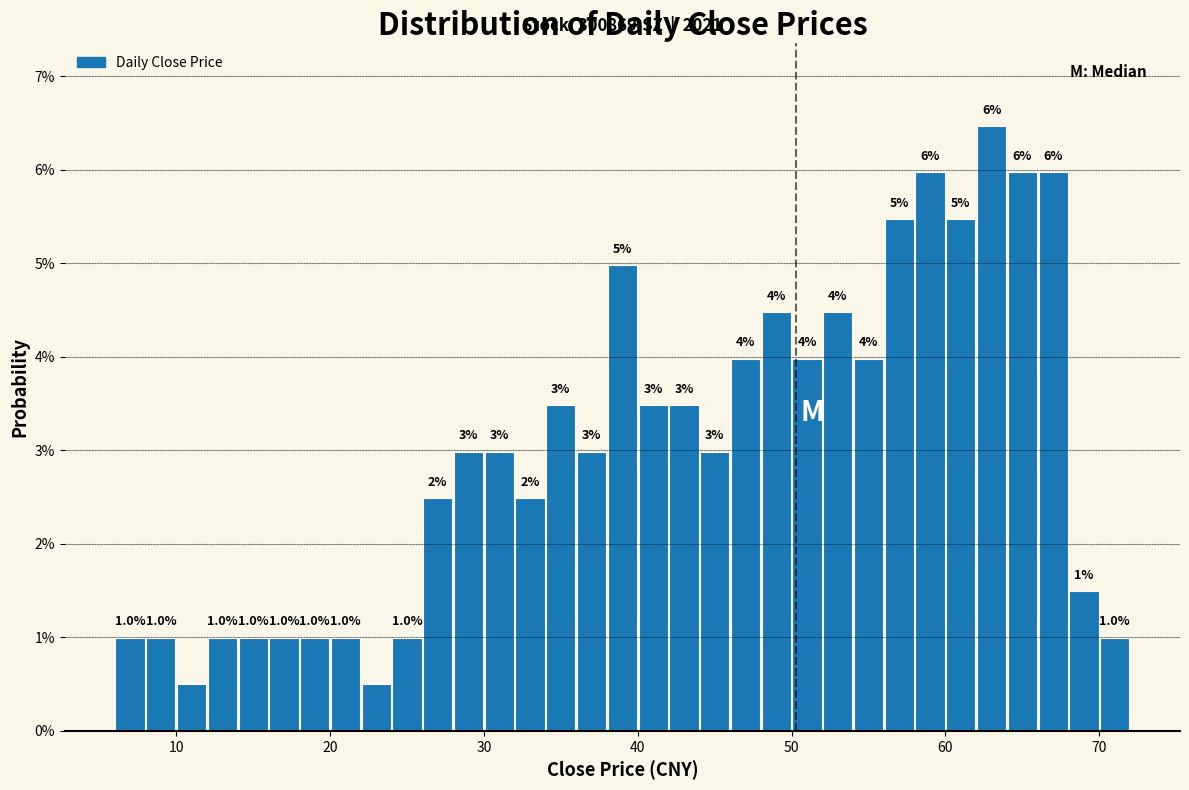

Read against the x-axis, roughly where is the centre of the tallest bar?

63